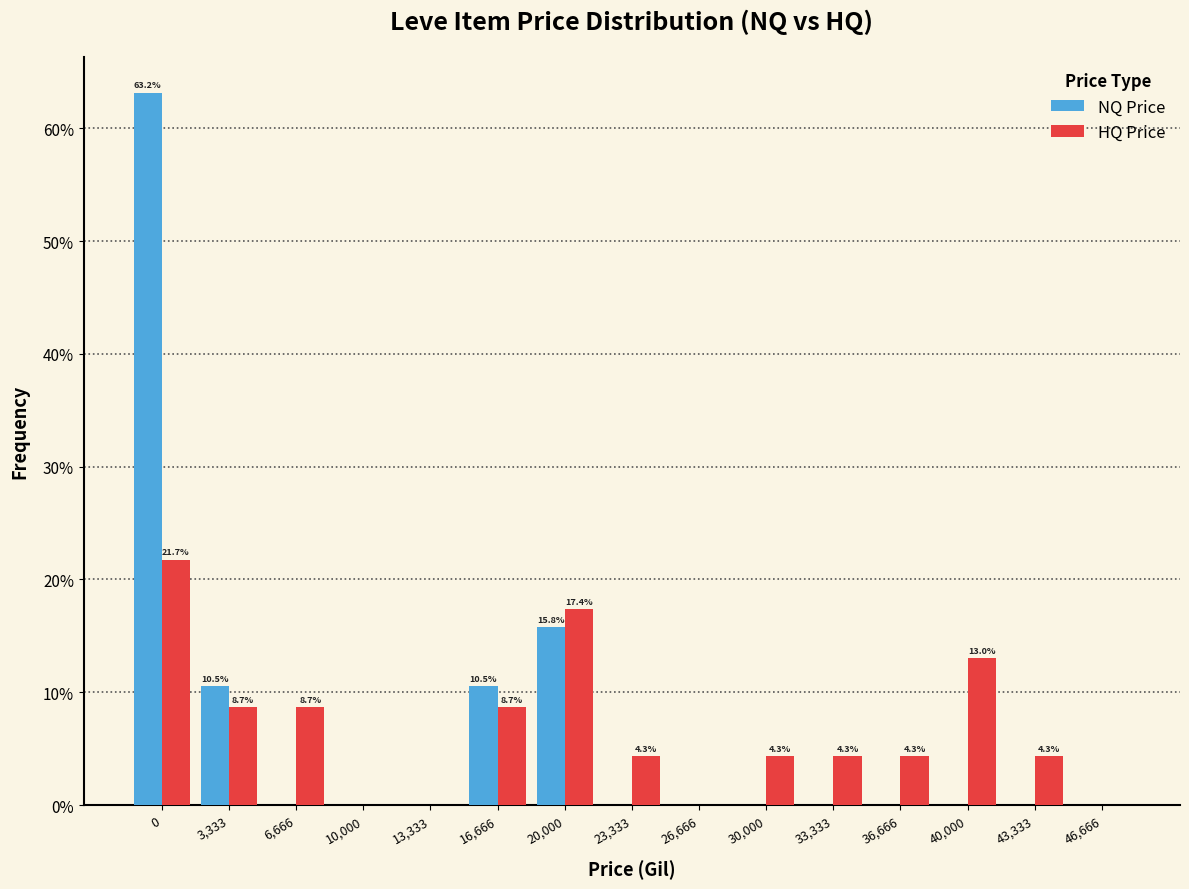

Reading right to left, list all the values displayed in this chart.

NQ Price: 46,666=0.0	43,333=0.0	40,000=0.0	36,666=0.0	33,333=0.0	30,000=0.0	26,666=0.0	23,333=0.0	20,000=15.8	16,666=10.5	13,333=0.0	10,000=0.0	6,666=0.0	3,333=10.5	0=63.2
HQ Price: 46,666=0.0	43,333=4.3	40,000=13.0	36,666=4.3	33,333=4.3	30,000=4.3	26,666=0.0	23,333=4.3	20,000=17.4	16,666=8.7	13,333=0.0	10,000=0.0	6,666=8.7	3,333=8.7	0=21.7